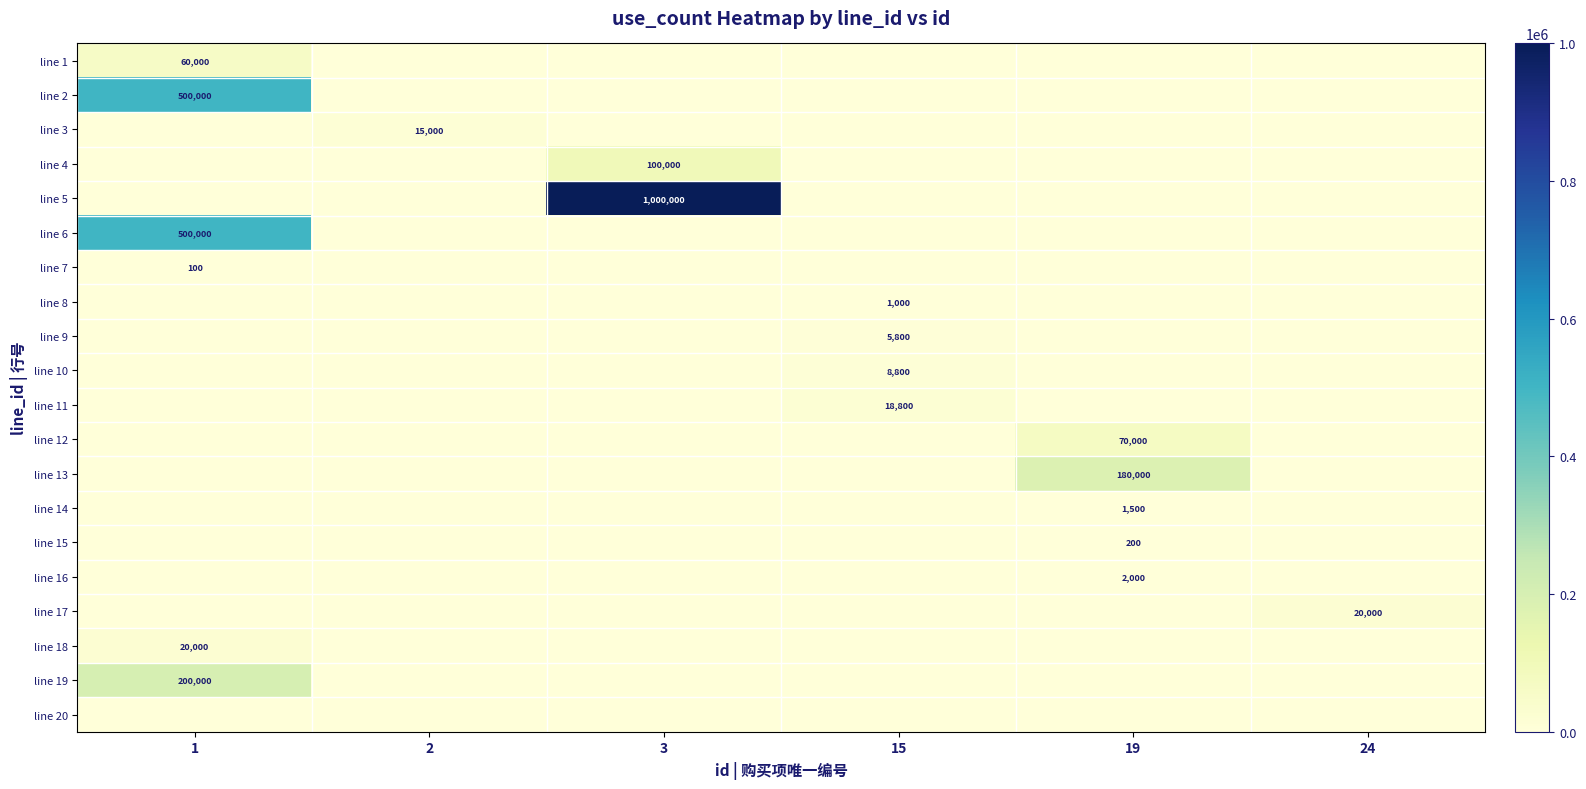

The line 7 series shows 100 at 1. True or false?

True